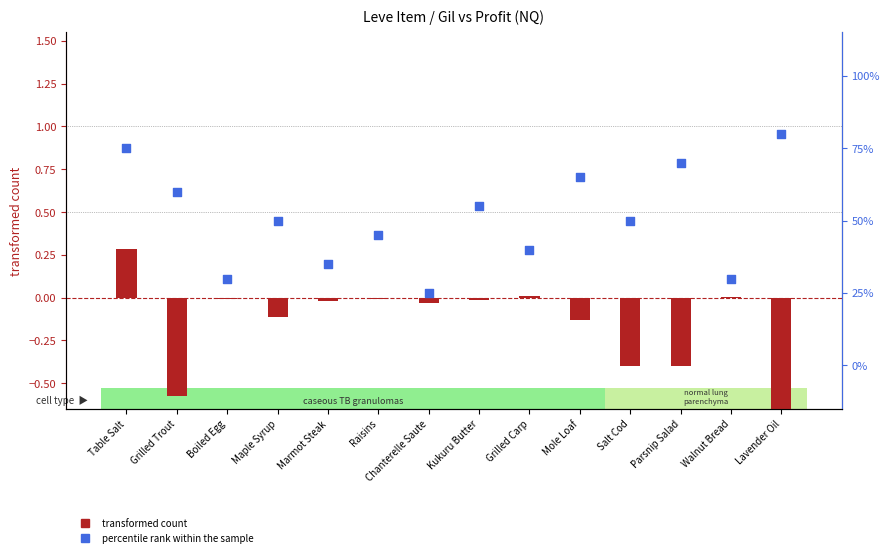

Which series reaches the minimum Y coordinate?

transformed count